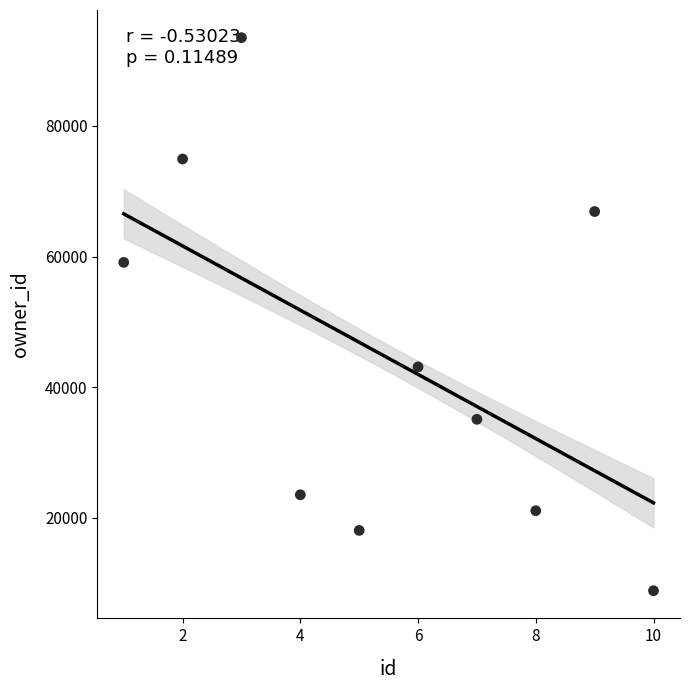

What is the average X value?

6